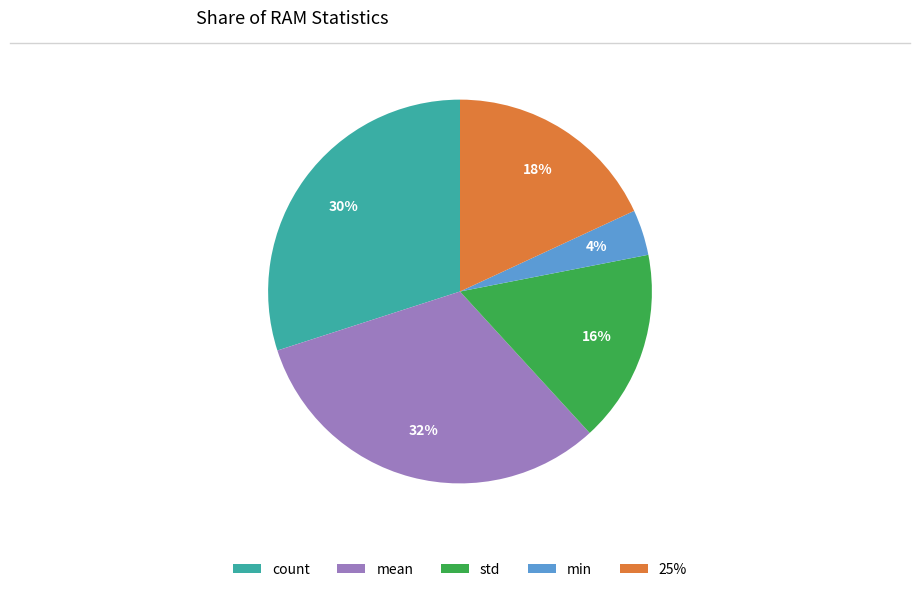

What is the ratio of the value at 25% to the value at mean?

0.6